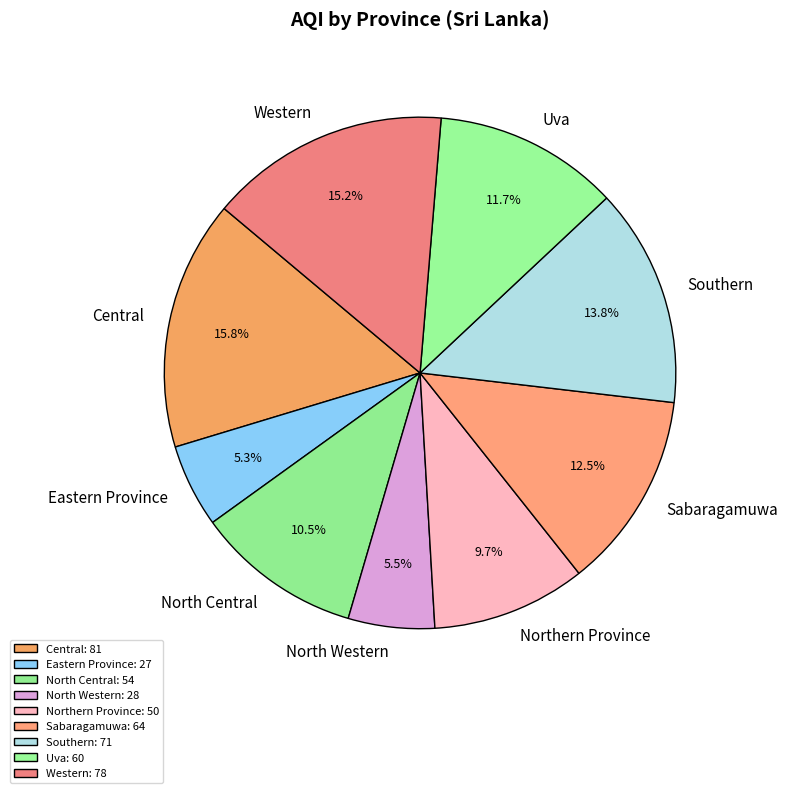

The Southern slice represents 5% of the pie. True or false?

False